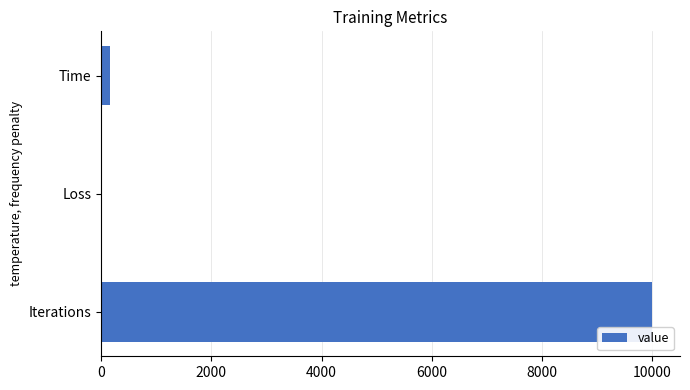

The chart shows a value of 10000.0 at Iterations. True or false?

True